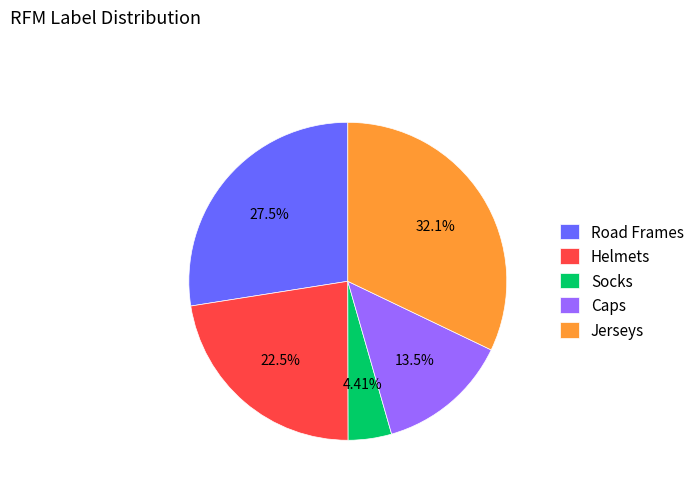

Between Road Frames and Jerseys, which is larger?

Jerseys